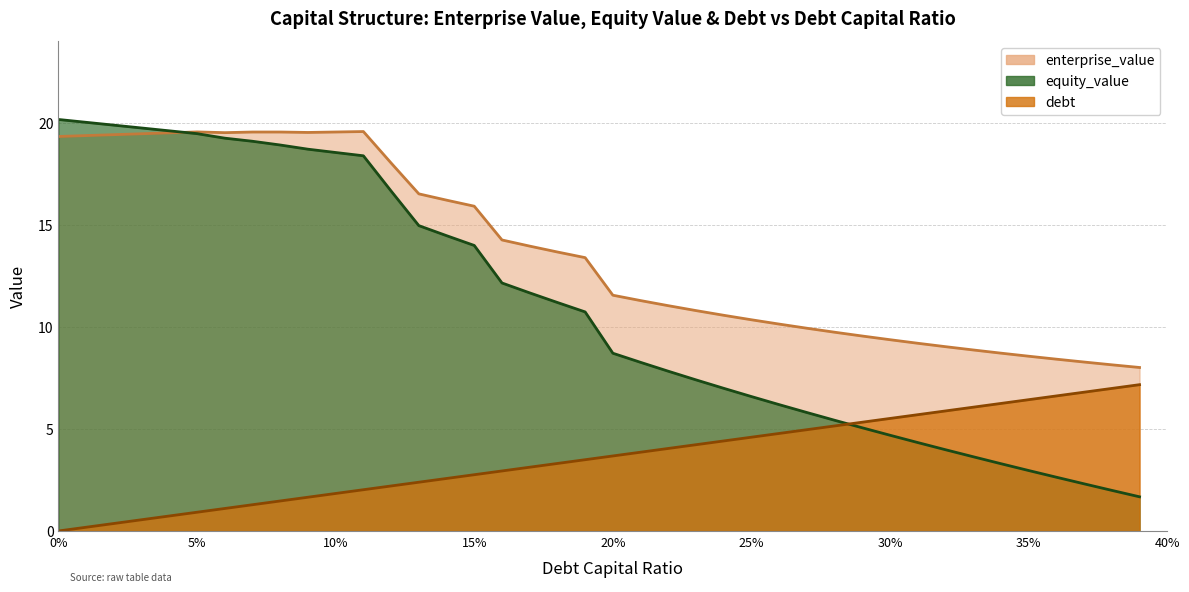

At how many categories does at least one series exceed 6?

40